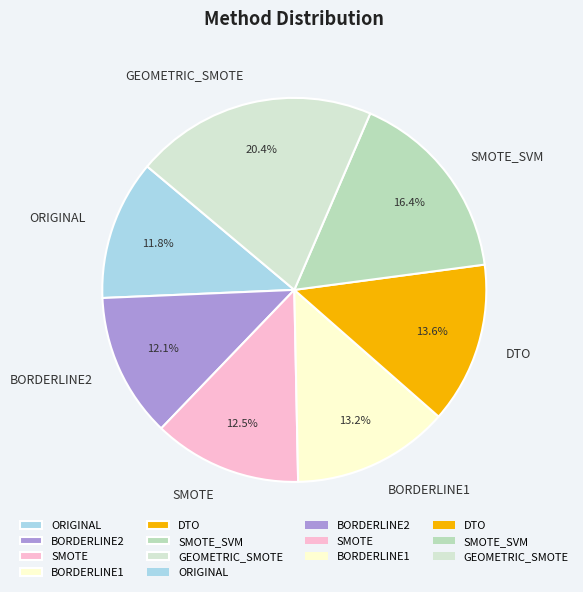

How many slices are in this pie chart?

7